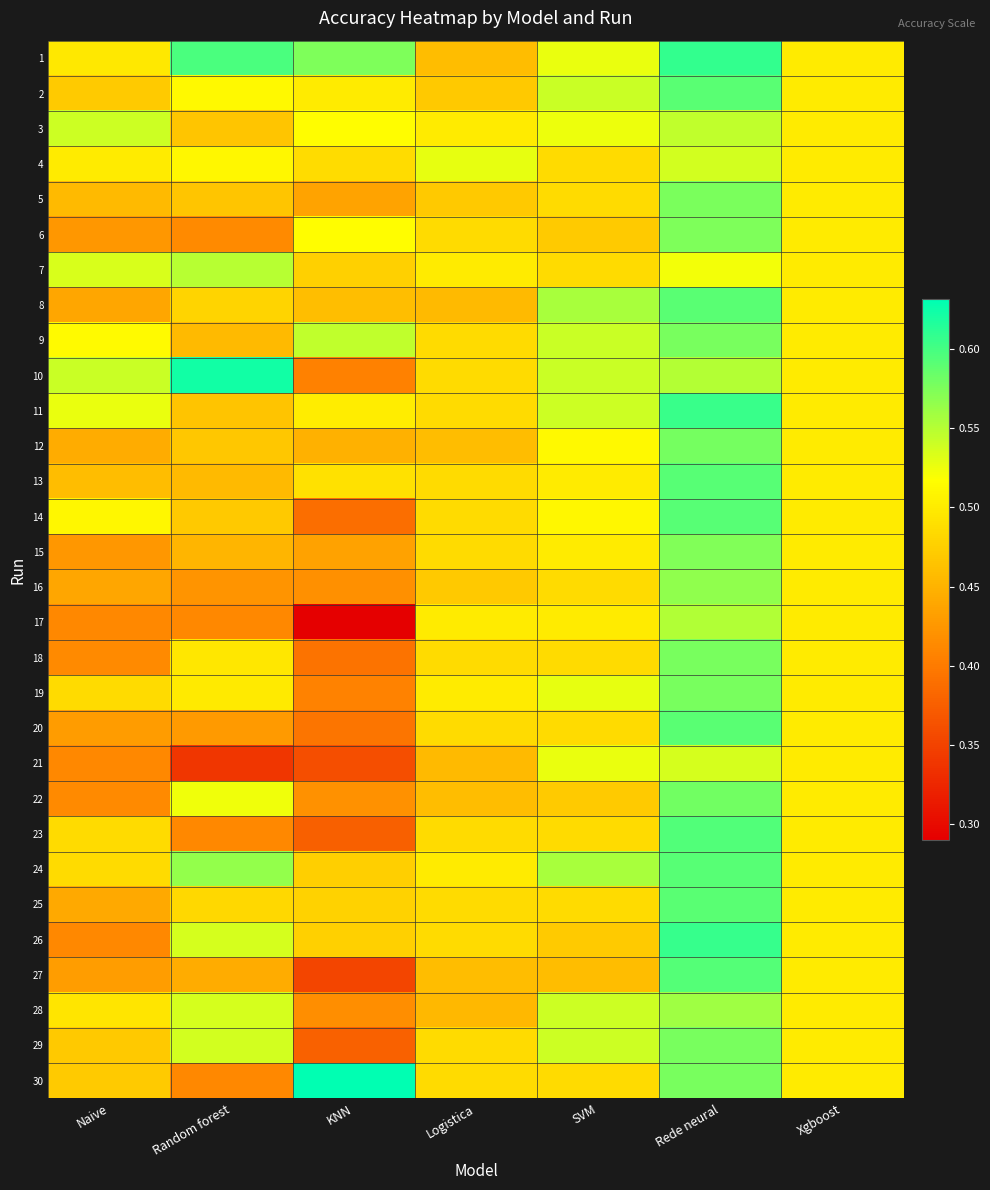

Reading left to right, extract all data points from this chart.

1: Naive=0.5	Random forest=0.6	KNN=0.6	Logistica=0.5	SVM=0.5	Rede neural=0.6	Xgboost=0.5
2: Naive=0.5	Random forest=0.5	KNN=0.5	Logistica=0.5	SVM=0.5	Rede neural=0.6	Xgboost=0.5
3: Naive=0.5	Random forest=0.5	KNN=0.5	Logistica=0.5	SVM=0.5	Rede neural=0.5	Xgboost=0.5
4: Naive=0.5	Random forest=0.5	KNN=0.5	Logistica=0.5	SVM=0.5	Rede neural=0.5	Xgboost=0.5
5: Naive=0.5	Random forest=0.5	KNN=0.4	Logistica=0.5	SVM=0.5	Rede neural=0.6	Xgboost=0.5
6: Naive=0.4	Random forest=0.4	KNN=0.5	Logistica=0.5	SVM=0.5	Rede neural=0.6	Xgboost=0.5
7: Naive=0.5	Random forest=0.5	KNN=0.5	Logistica=0.5	SVM=0.5	Rede neural=0.5	Xgboost=0.5
8: Naive=0.4	Random forest=0.5	KNN=0.5	Logistica=0.5	SVM=0.6	Rede neural=0.6	Xgboost=0.5
9: Naive=0.5	Random forest=0.5	KNN=0.5	Logistica=0.5	SVM=0.5	Rede neural=0.6	Xgboost=0.5
10: Naive=0.5	Random forest=0.6	KNN=0.4	Logistica=0.5	SVM=0.5	Rede neural=0.6	Xgboost=0.5
11: Naive=0.5	Random forest=0.5	KNN=0.5	Logistica=0.5	SVM=0.5	Rede neural=0.6	Xgboost=0.5
12: Naive=0.4	Random forest=0.5	KNN=0.4	Logistica=0.5	SVM=0.5	Rede neural=0.6	Xgboost=0.5
13: Naive=0.5	Random forest=0.5	KNN=0.5	Logistica=0.5	SVM=0.5	Rede neural=0.6	Xgboost=0.5
14: Naive=0.5	Random forest=0.5	KNN=0.4	Logistica=0.5	SVM=0.5	Rede neural=0.6	Xgboost=0.5
15: Naive=0.4	Random forest=0.5	KNN=0.4	Logistica=0.5	SVM=0.5	Rede neural=0.6	Xgboost=0.5
16: Naive=0.4	Random forest=0.4	KNN=0.4	Logistica=0.5	SVM=0.5	Rede neural=0.6	Xgboost=0.5
17: Naive=0.4	Random forest=0.4	KNN=0.3	Logistica=0.5	SVM=0.5	Rede neural=0.6	Xgboost=0.5
18: Naive=0.4	Random forest=0.5	KNN=0.4	Logistica=0.5	SVM=0.5	Rede neural=0.6	Xgboost=0.5
19: Naive=0.5	Random forest=0.5	KNN=0.4	Logistica=0.5	SVM=0.5	Rede neural=0.6	Xgboost=0.5
20: Naive=0.4	Random forest=0.4	KNN=0.4	Logistica=0.5	SVM=0.5	Rede neural=0.6	Xgboost=0.5
21: Naive=0.4	Random forest=0.3	KNN=0.4	Logistica=0.5	SVM=0.5	Rede neural=0.5	Xgboost=0.5
22: Naive=0.4	Random forest=0.5	KNN=0.4	Logistica=0.5	SVM=0.5	Rede neural=0.6	Xgboost=0.5
23: Naive=0.5	Random forest=0.4	KNN=0.4	Logistica=0.5	SVM=0.5	Rede neural=0.6	Xgboost=0.5
24: Naive=0.5	Random forest=0.6	KNN=0.5	Logistica=0.5	SVM=0.6	Rede neural=0.6	Xgboost=0.5
25: Naive=0.4	Random forest=0.5	KNN=0.5	Logistica=0.5	SVM=0.5	Rede neural=0.6	Xgboost=0.5
26: Naive=0.4	Random forest=0.5	KNN=0.5	Logistica=0.5	SVM=0.5	Rede neural=0.6	Xgboost=0.5
27: Naive=0.4	Random forest=0.4	KNN=0.4	Logistica=0.5	SVM=0.5	Rede neural=0.6	Xgboost=0.5
28: Naive=0.5	Random forest=0.5	KNN=0.4	Logistica=0.5	SVM=0.5	Rede neural=0.6	Xgboost=0.5
29: Naive=0.5	Random forest=0.5	KNN=0.4	Logistica=0.5	SVM=0.5	Rede neural=0.6	Xgboost=0.5
30: Naive=0.5	Random forest=0.4	KNN=0.6	Logistica=0.5	SVM=0.5	Rede neural=0.6	Xgboost=0.5